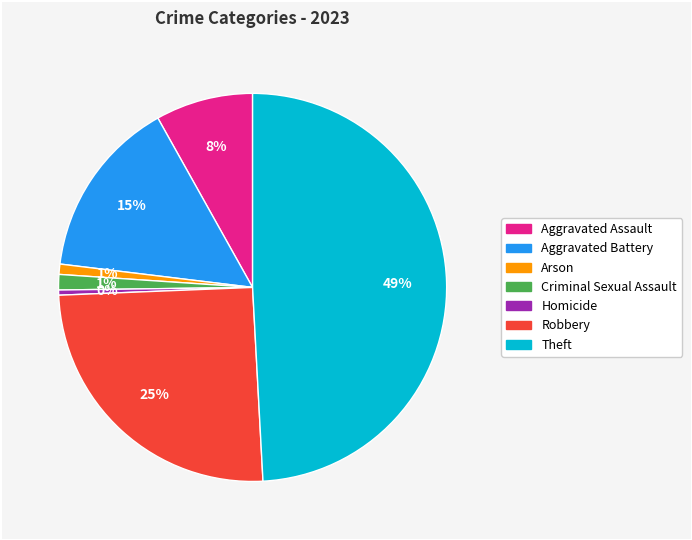

What percentage is the Arson slice, to the nearest percent?

1%